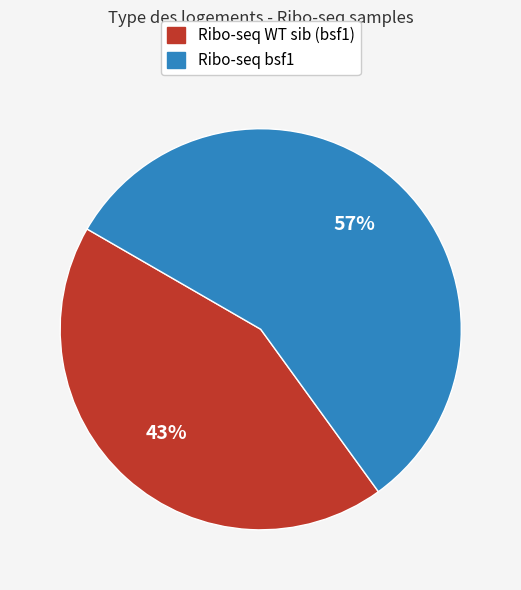

Which has a higher value, Ribo-seq WT sib (bsf1) or Ribo-seq bsf1?

Ribo-seq bsf1